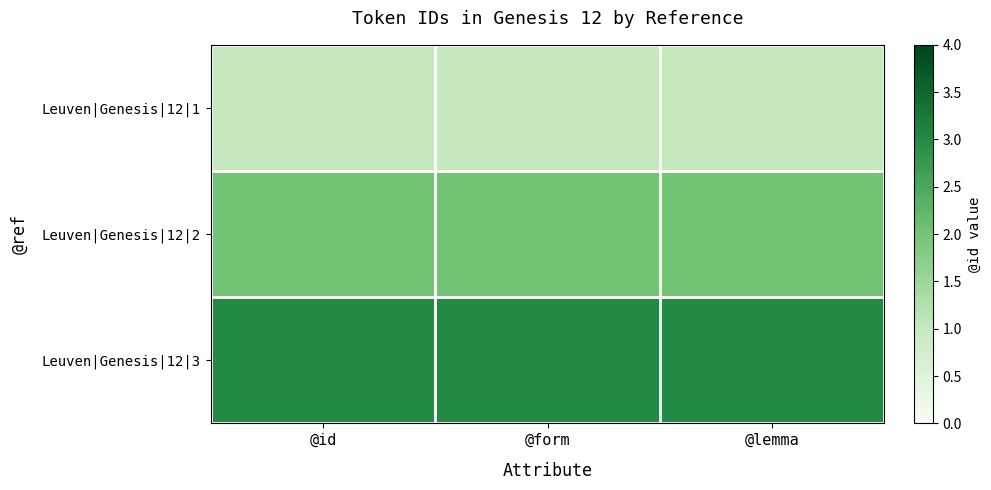

Reading left to right, what are all the values shown in this chart?

Leuven|Genesis|12|1: @id=1	@form=1	@lemma=1
Leuven|Genesis|12|2: @id=2	@form=2	@lemma=2
Leuven|Genesis|12|3: @id=3	@form=3	@lemma=3